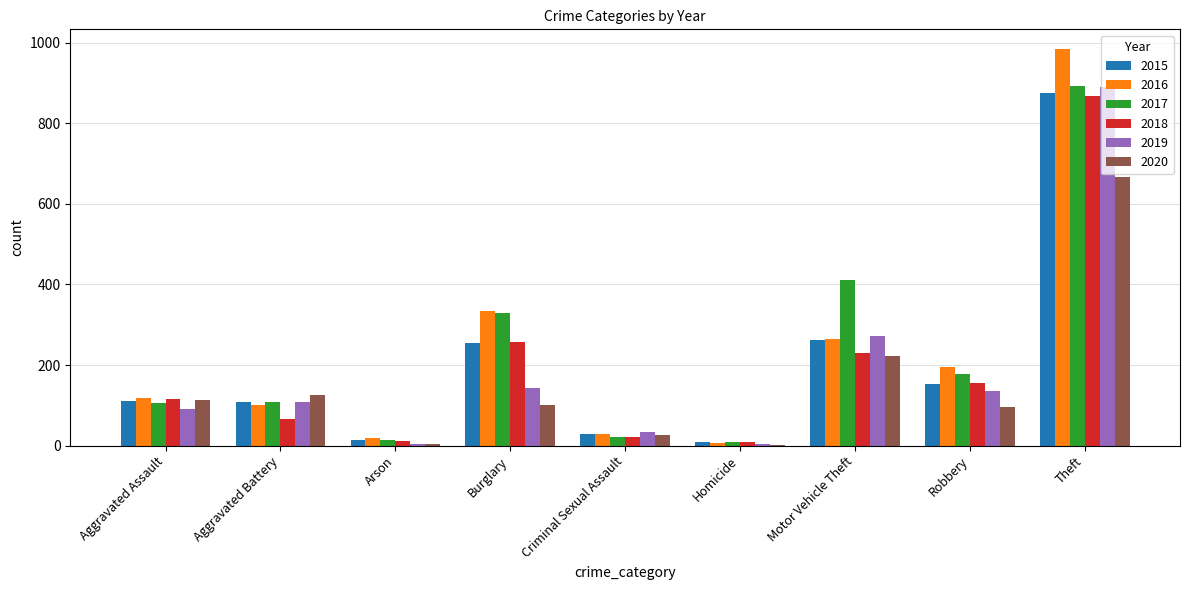

What is the total value across all series at Criminal Sexual Assault?

162